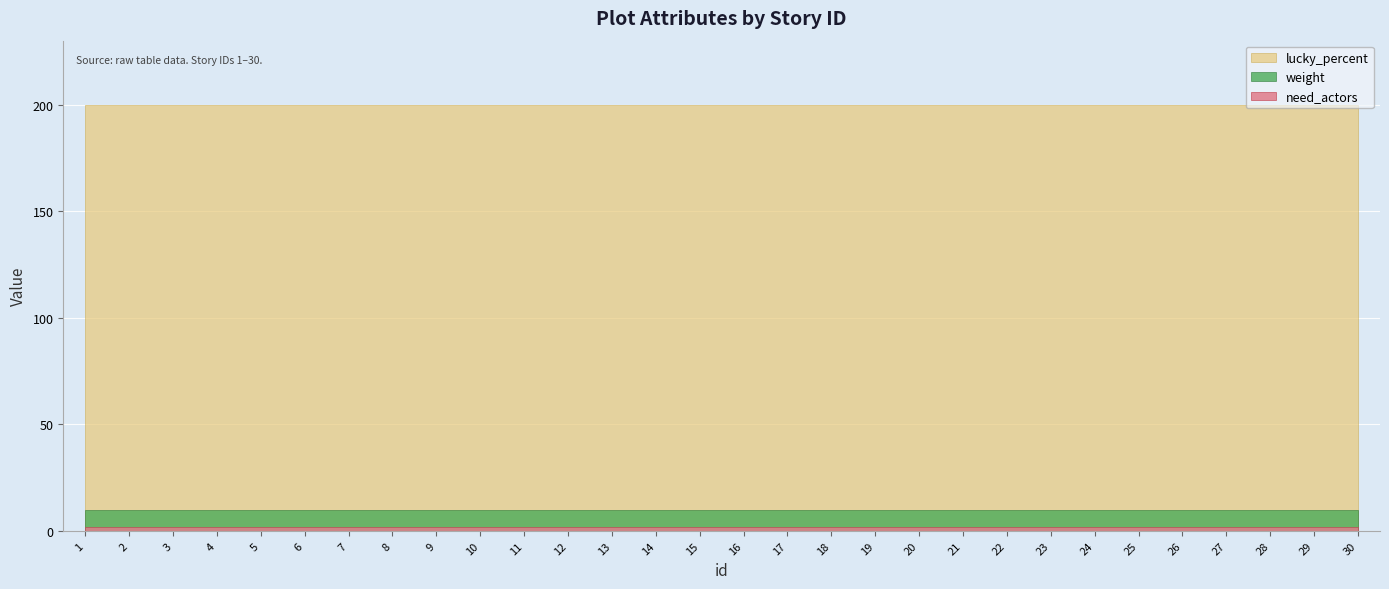

True or false: weight and lucky_percent cross at least once.

False